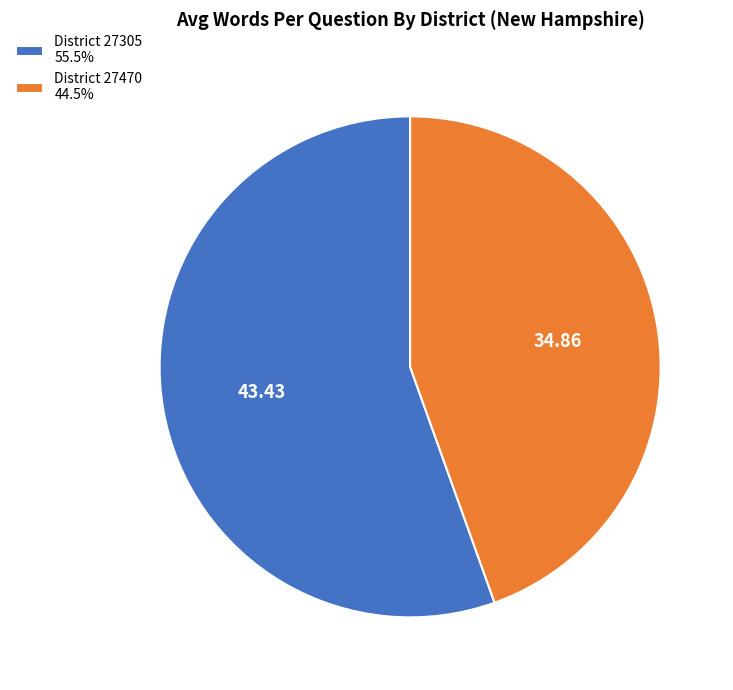

Is there any slice that represents more than half of the pie?

Yes